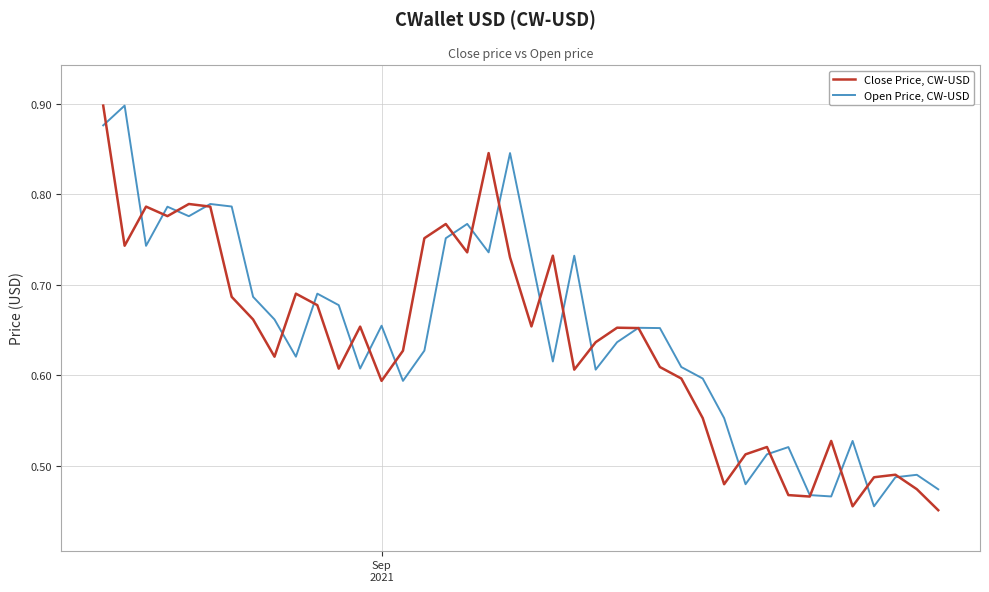

Rank the series by their average value, from highest to lowest.

Open Price, CW-USD, Close Price, CW-USD